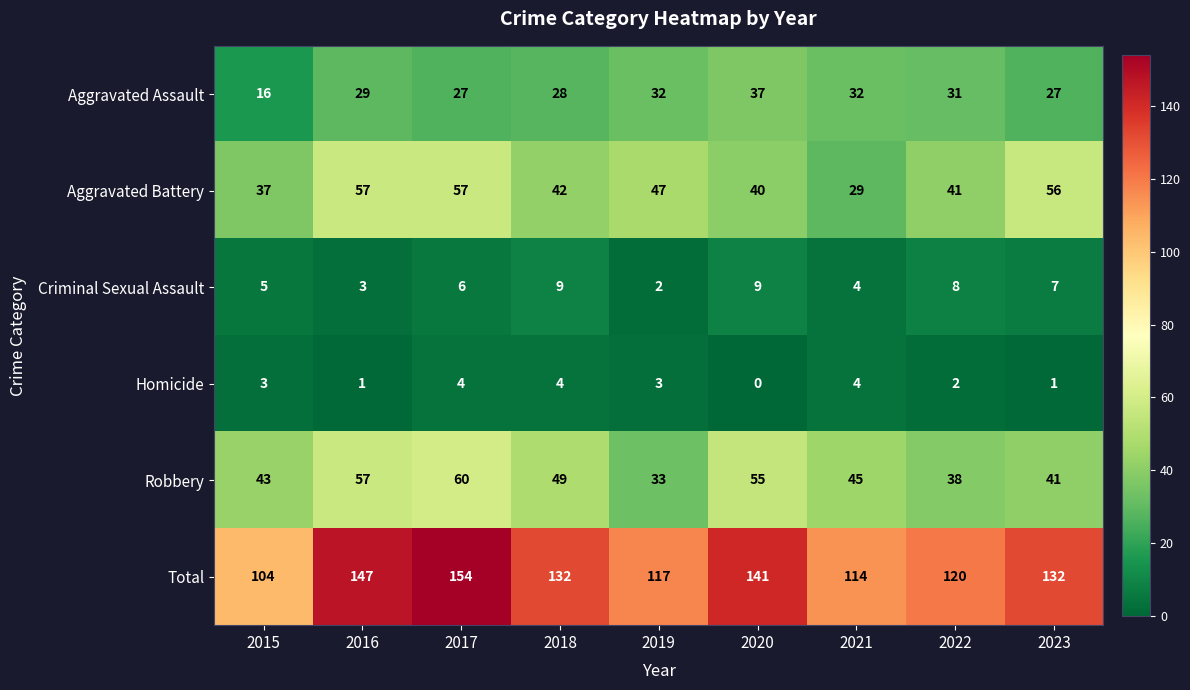

Which series has the widest spread of values?

Total